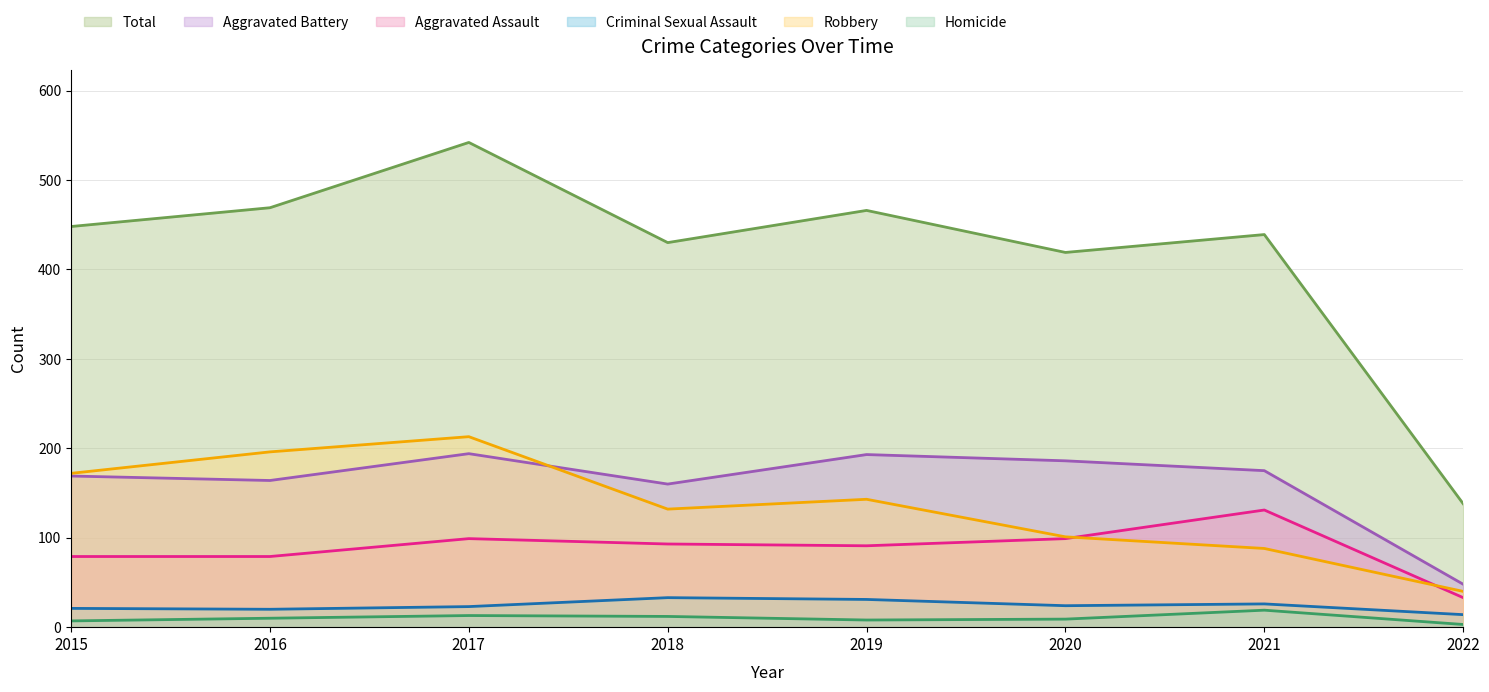

What is the difference between the maximum and minimum values in the Criminal Sexual Assault series?

19